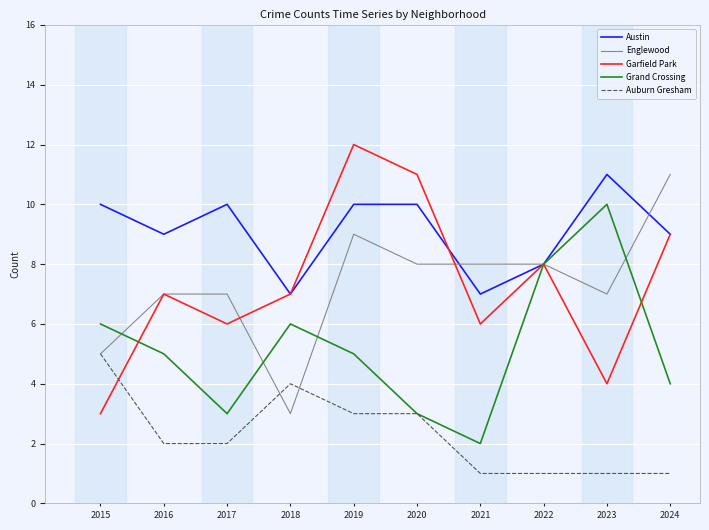

True or false: Auburn Gresham and Garfield Park intersect in this chart.

True